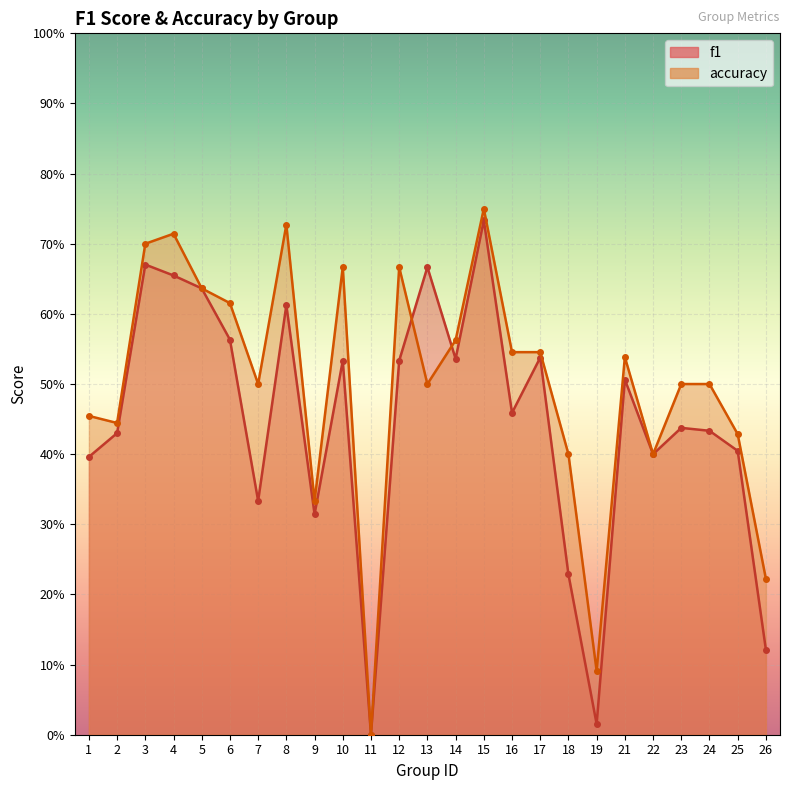

How many data points in f1 are above 0?

24